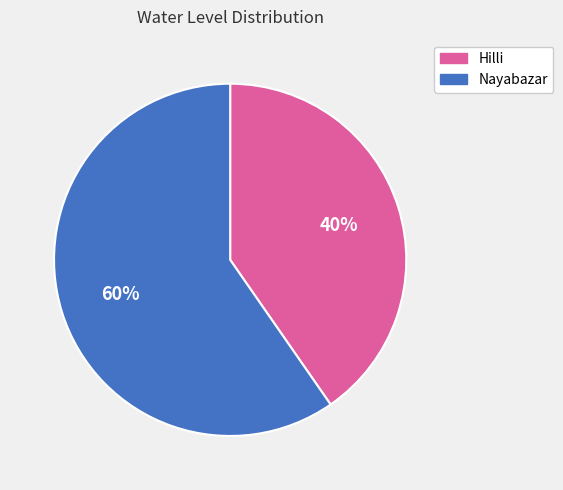

Combined, do Hilli and Nayabazar account for over 50%?

Yes